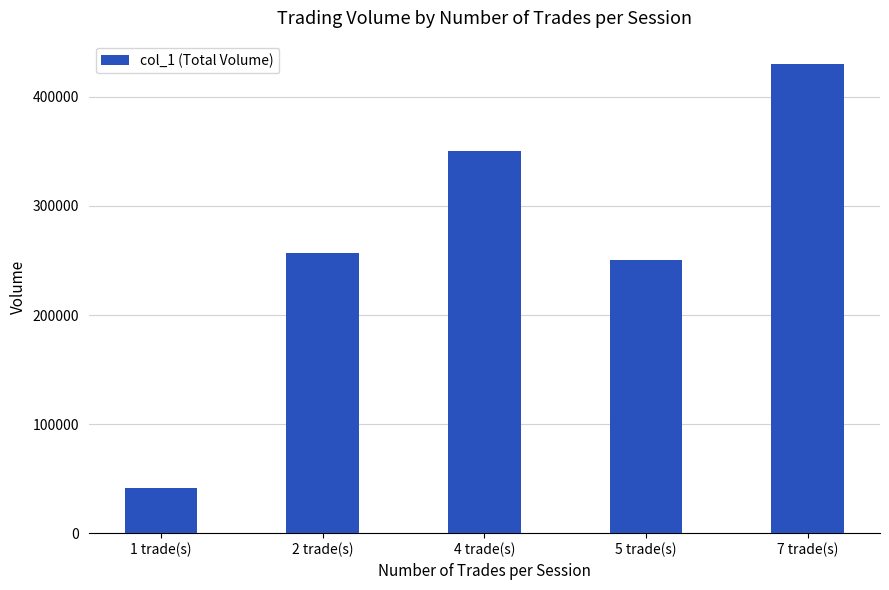

Reading right to left, transcribe all the data shown in this chart.

7 trade(s)=430000	5 trade(s)=250000	4 trade(s)=350000	2 trade(s)=257000	1 trade(s)=41000